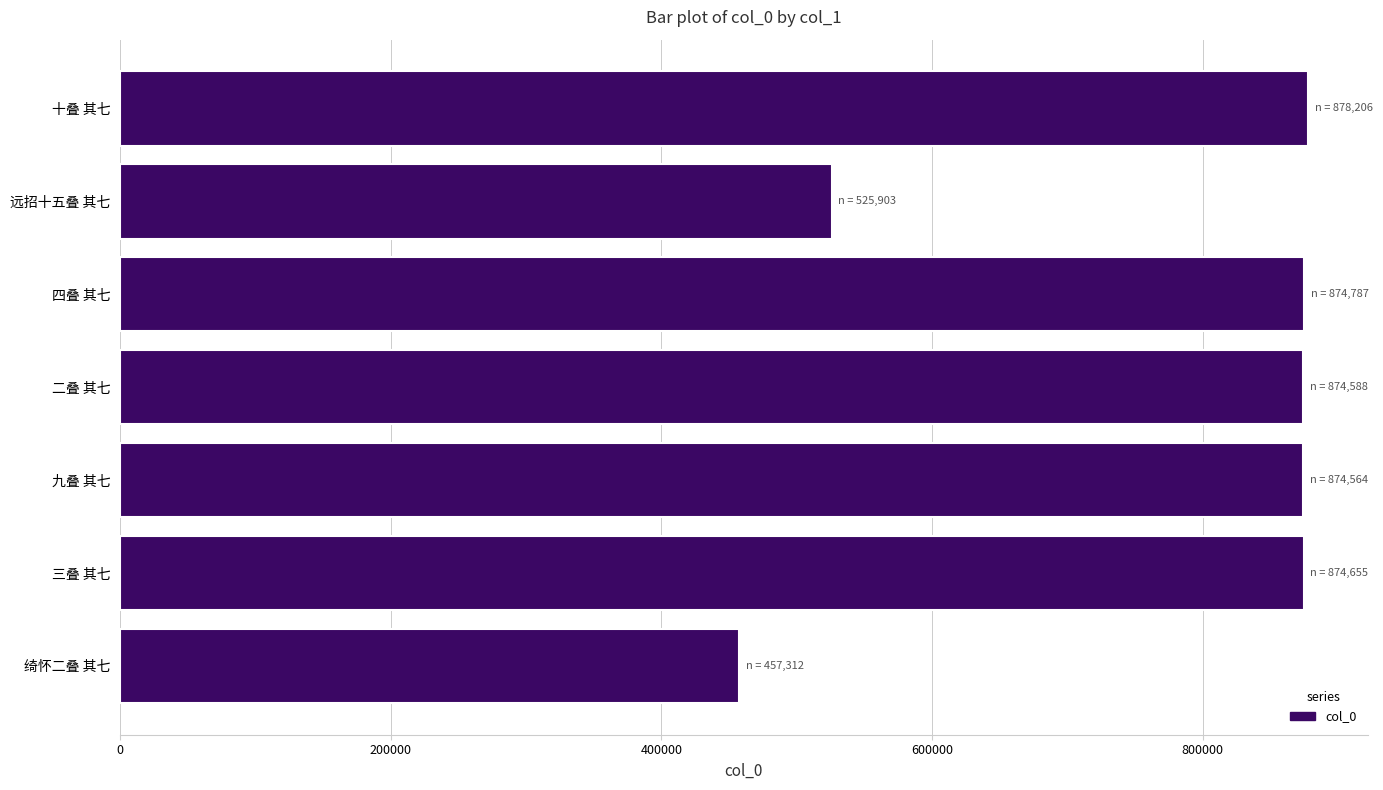

Is it true that the value at 二叠 其七 is 1280158?

False